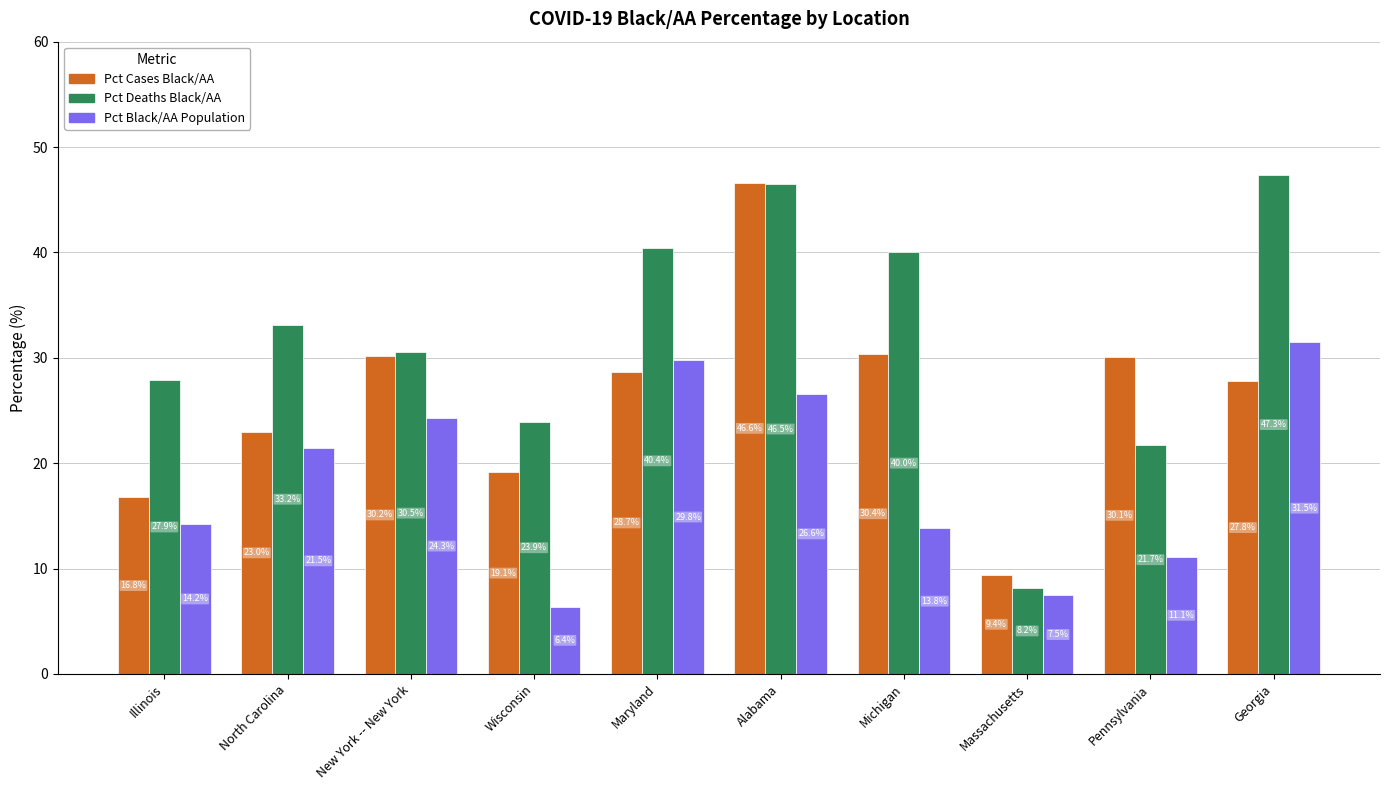

How many values in the Pct Deaths Black/AA series exceed 33?

5